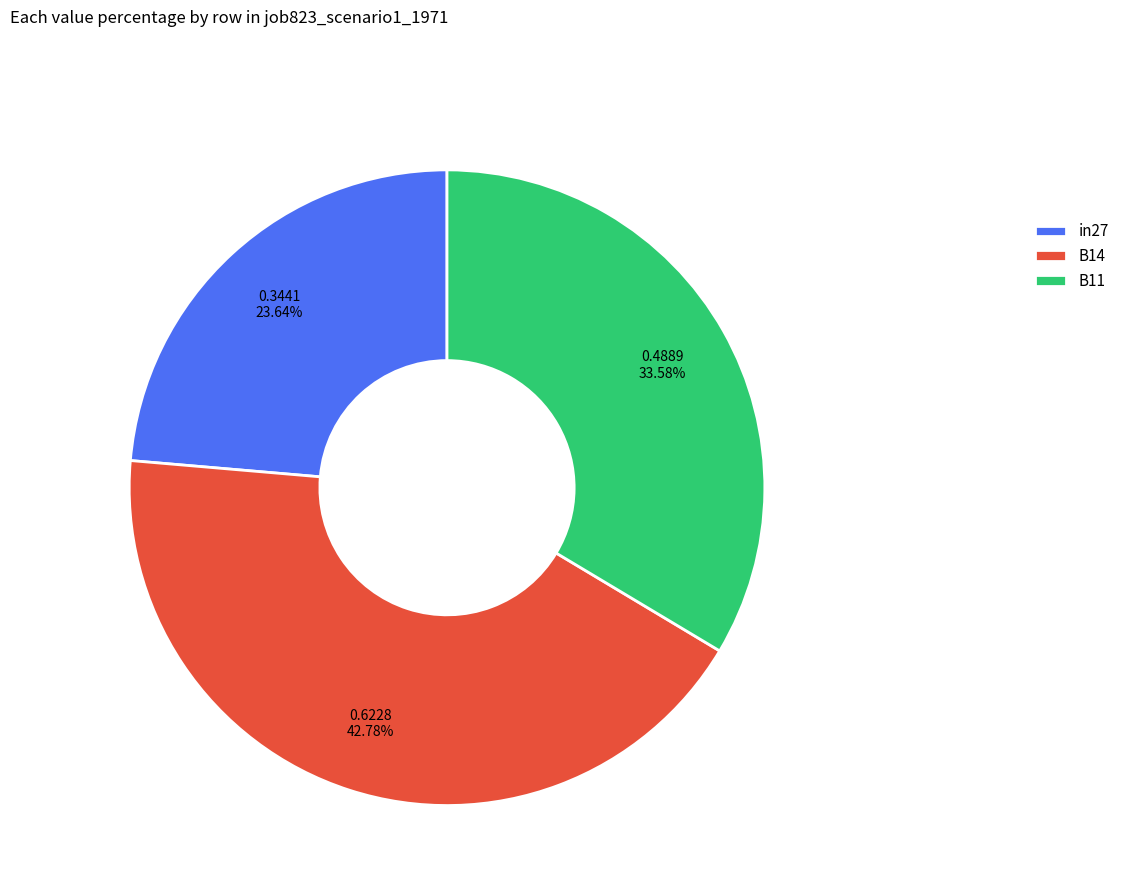

How many slices are in this pie chart?

3